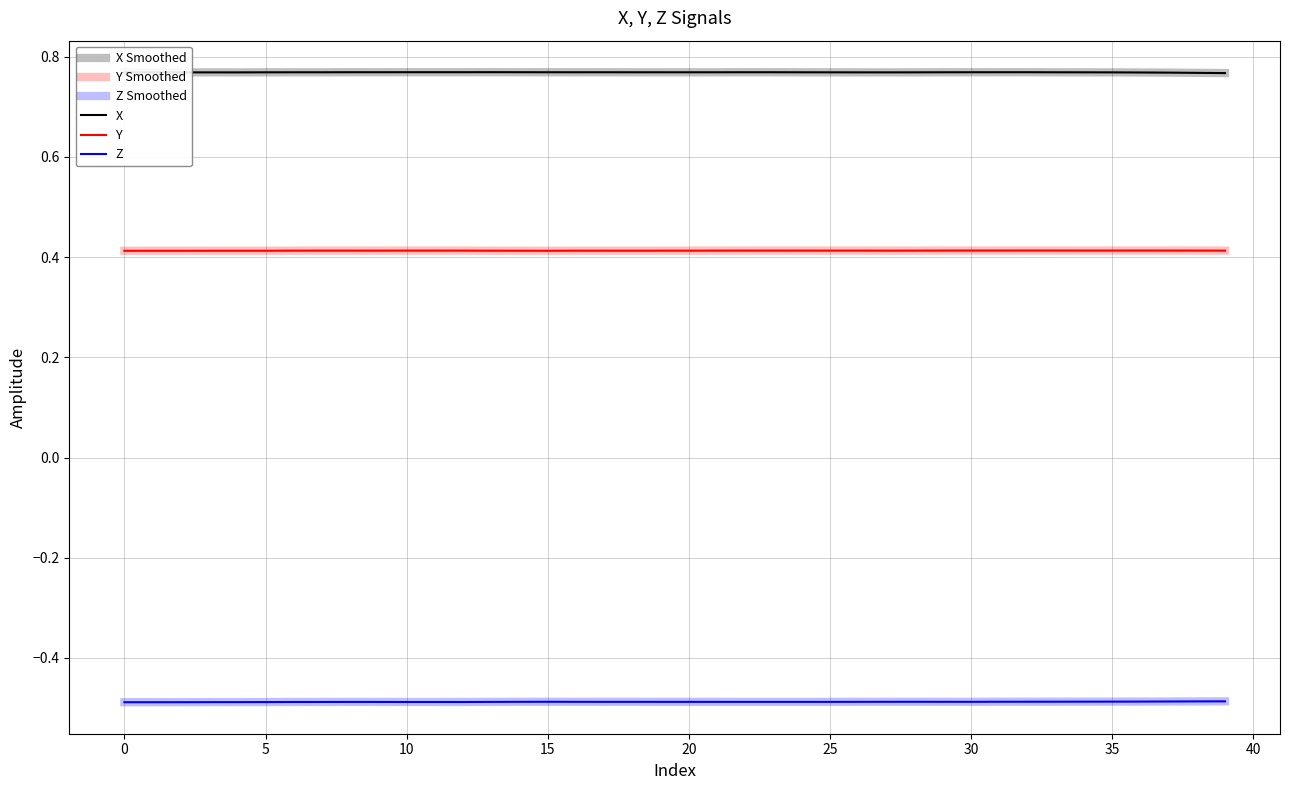

Does the chart have visible grid lines?

Yes